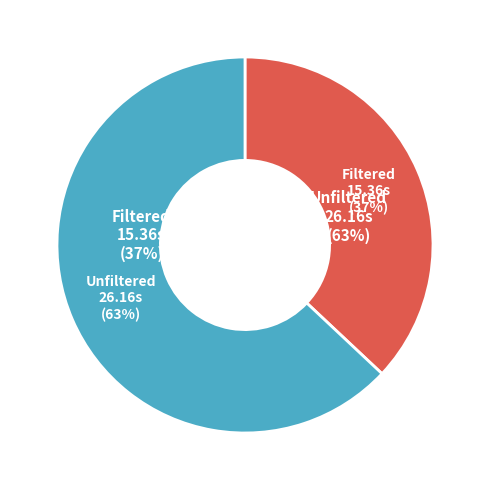

True or false: sig_clean_external_jpg accounts for 29% of the total.

False